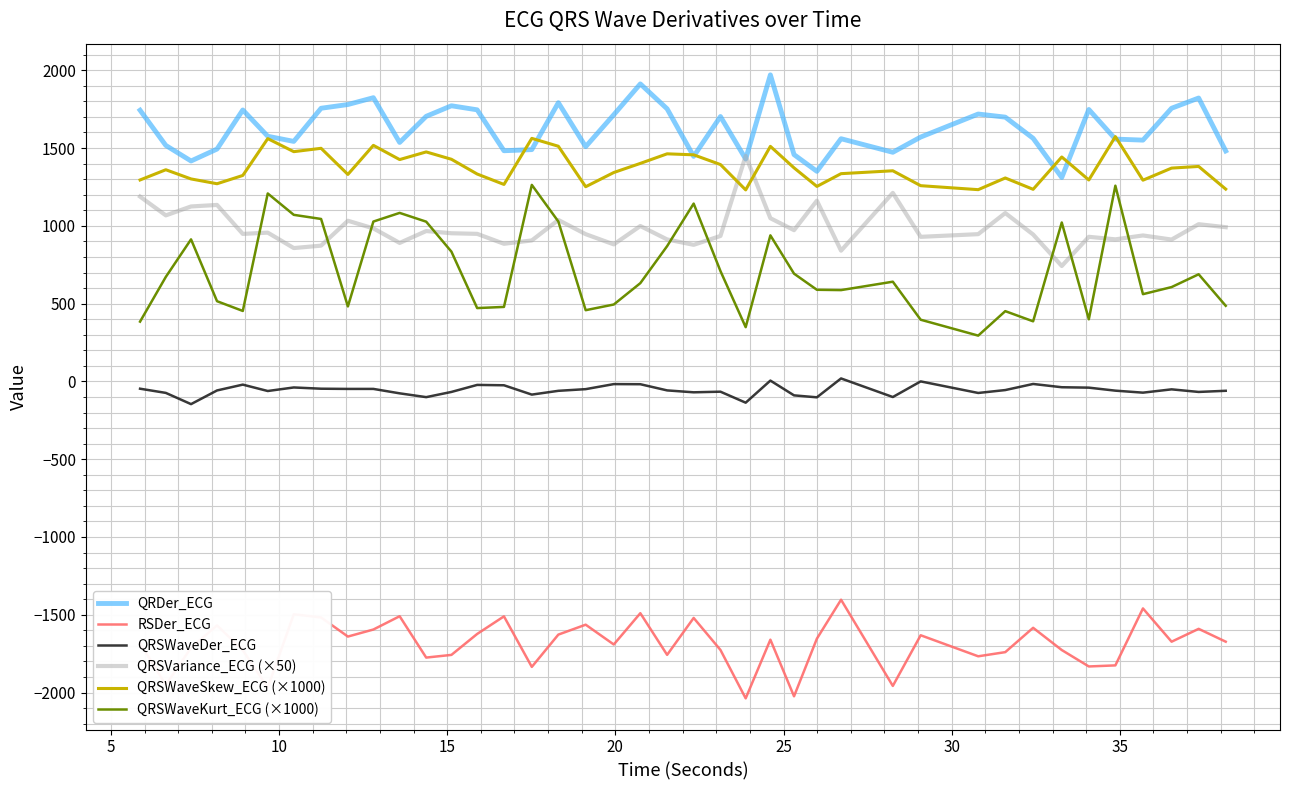

Which series has the widest spread of values?

QRSWaveKurt_ECG (×1000)